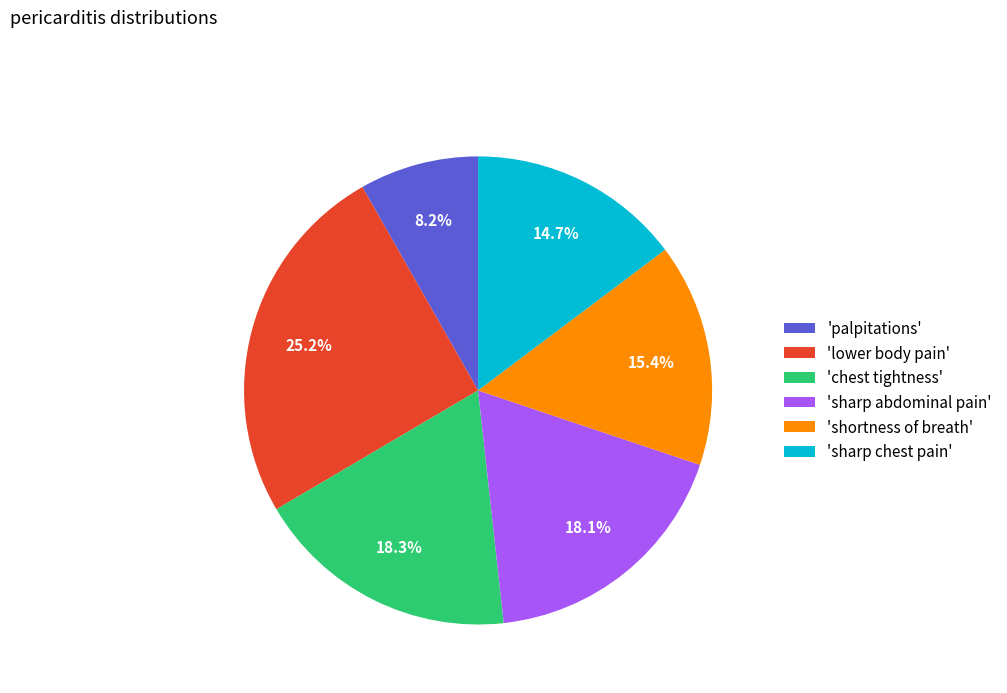

Count the number of slices in the pie.

6